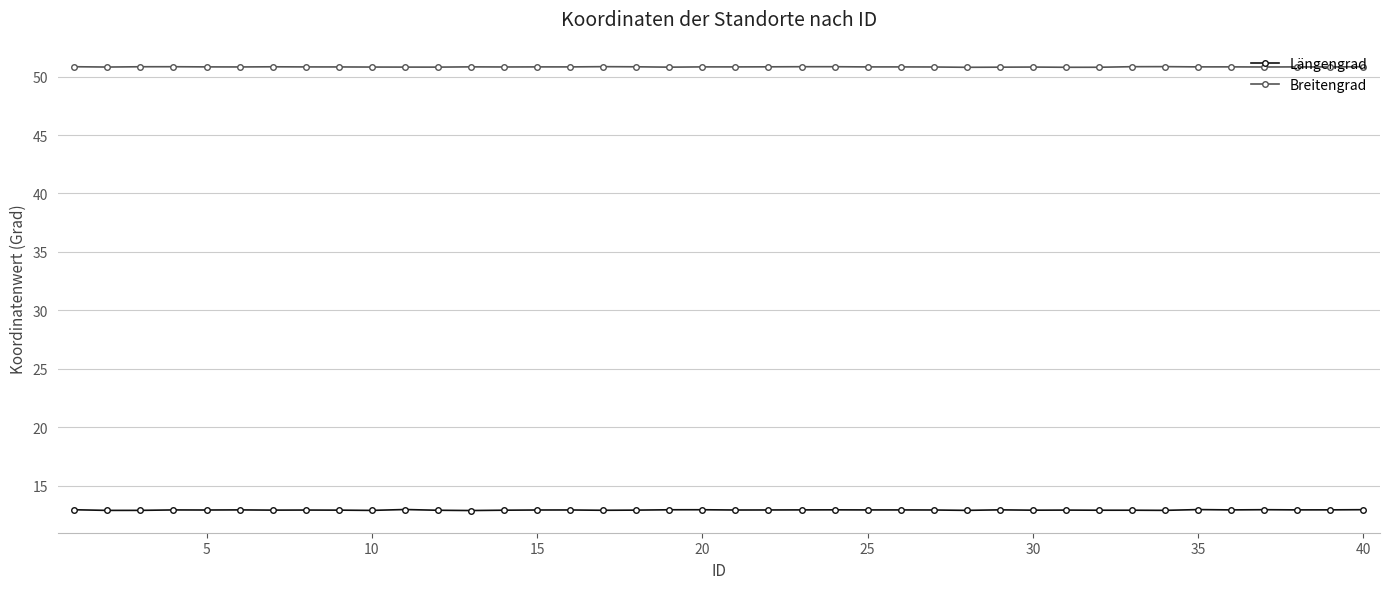

What is the value of the Breitengrad point at the 15th from the left?

50.8